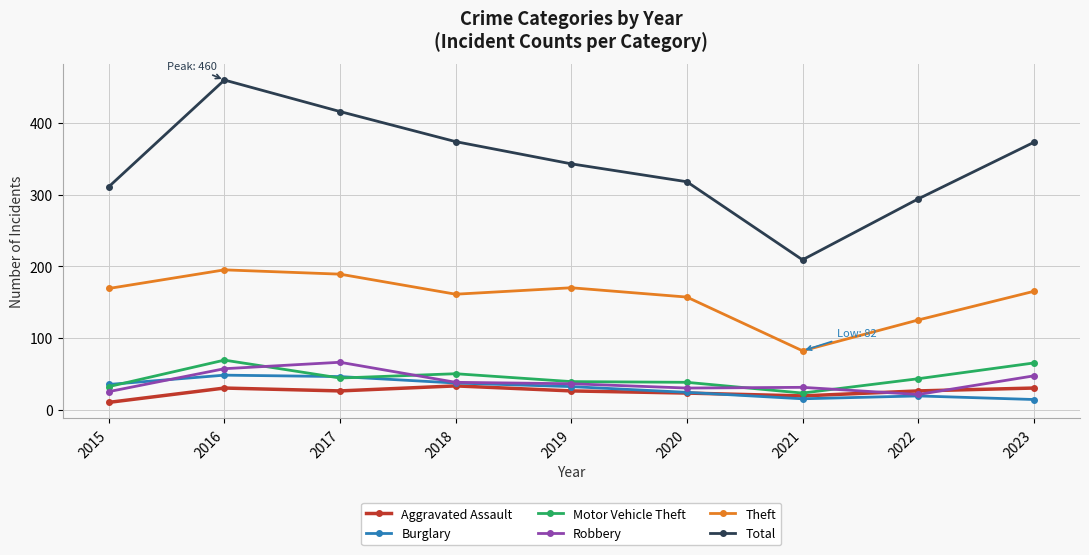

In Aggravated Assault, how many points are lower than both neighbors (excluding endpoints)?

2